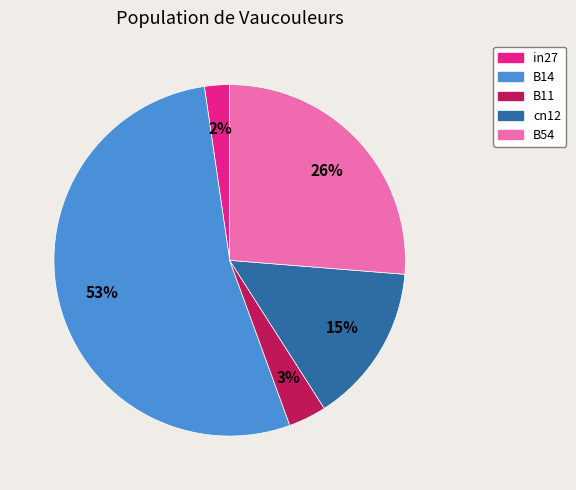

Rank the categories by value from lowest to highest.

in27, B11, cn12, B54, B14